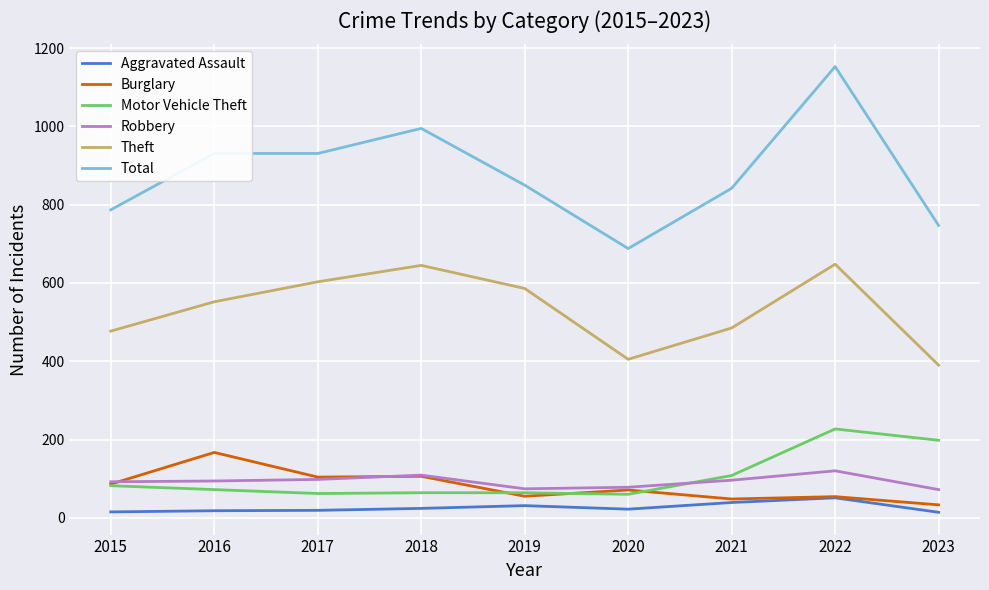

What value does the Robbery series have at 2018, to the nearest 5?

110